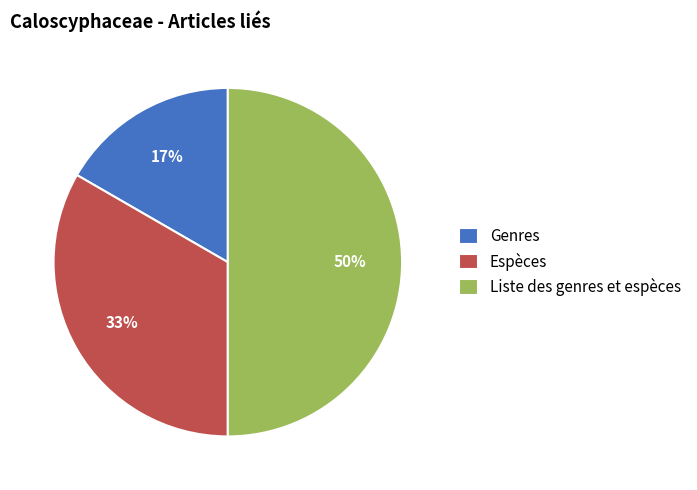

True or false: Espèces accounts for 33% of the total.

True